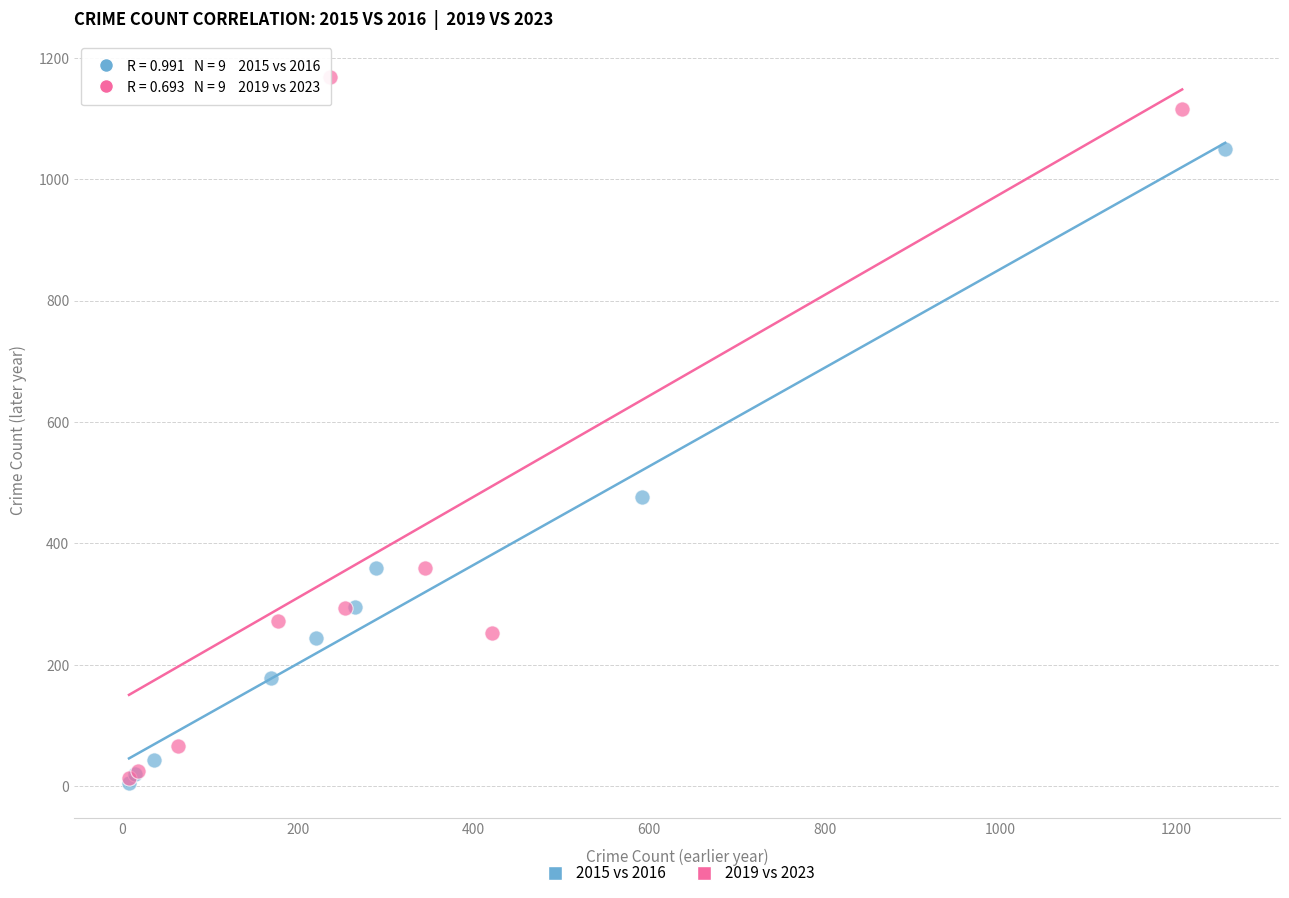

Which series has the largest Y range (max minus min)?

2019 vs 2023